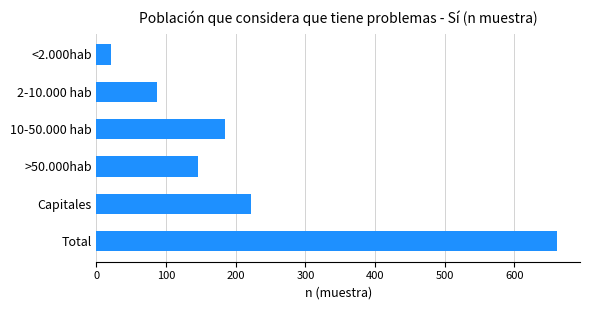

Where is the data nearest to the value 341?

Capitales